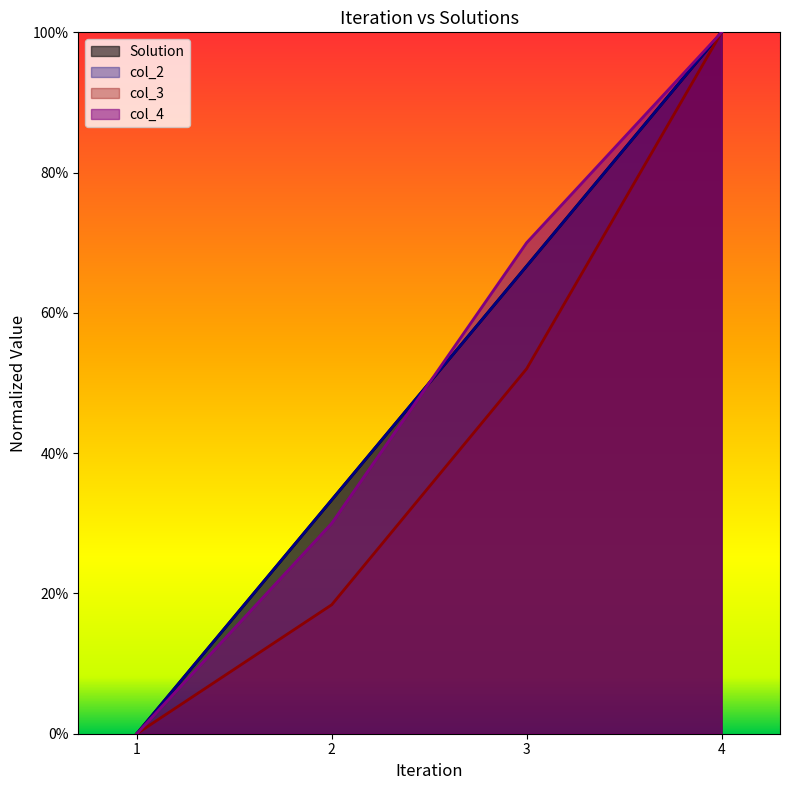

What is the difference between the col_3 values at 2 and 1?

0.2